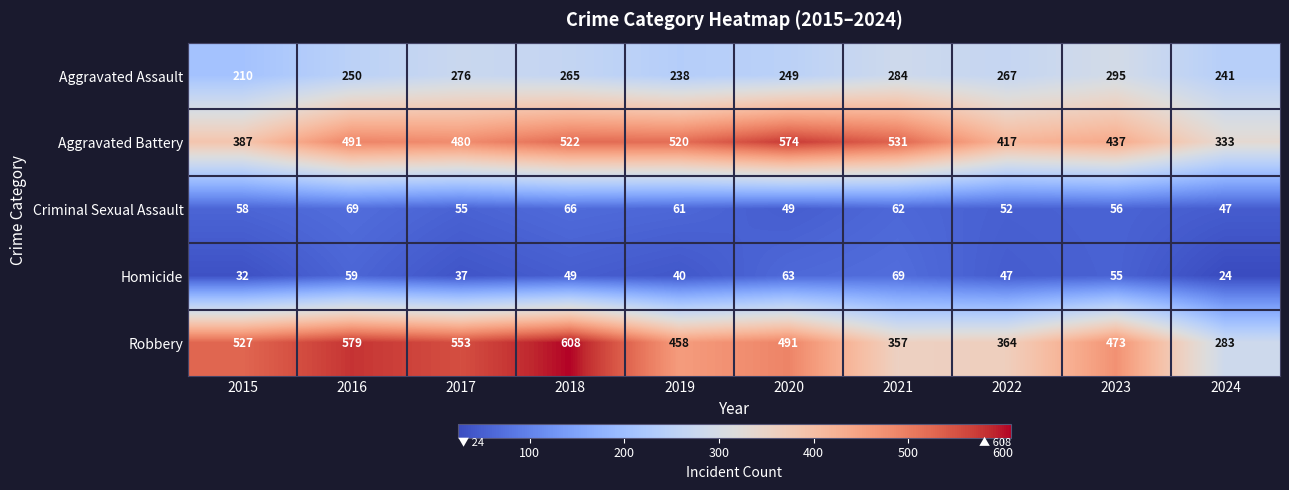

Which category has the lowest value in the Aggravated Battery series?

2024